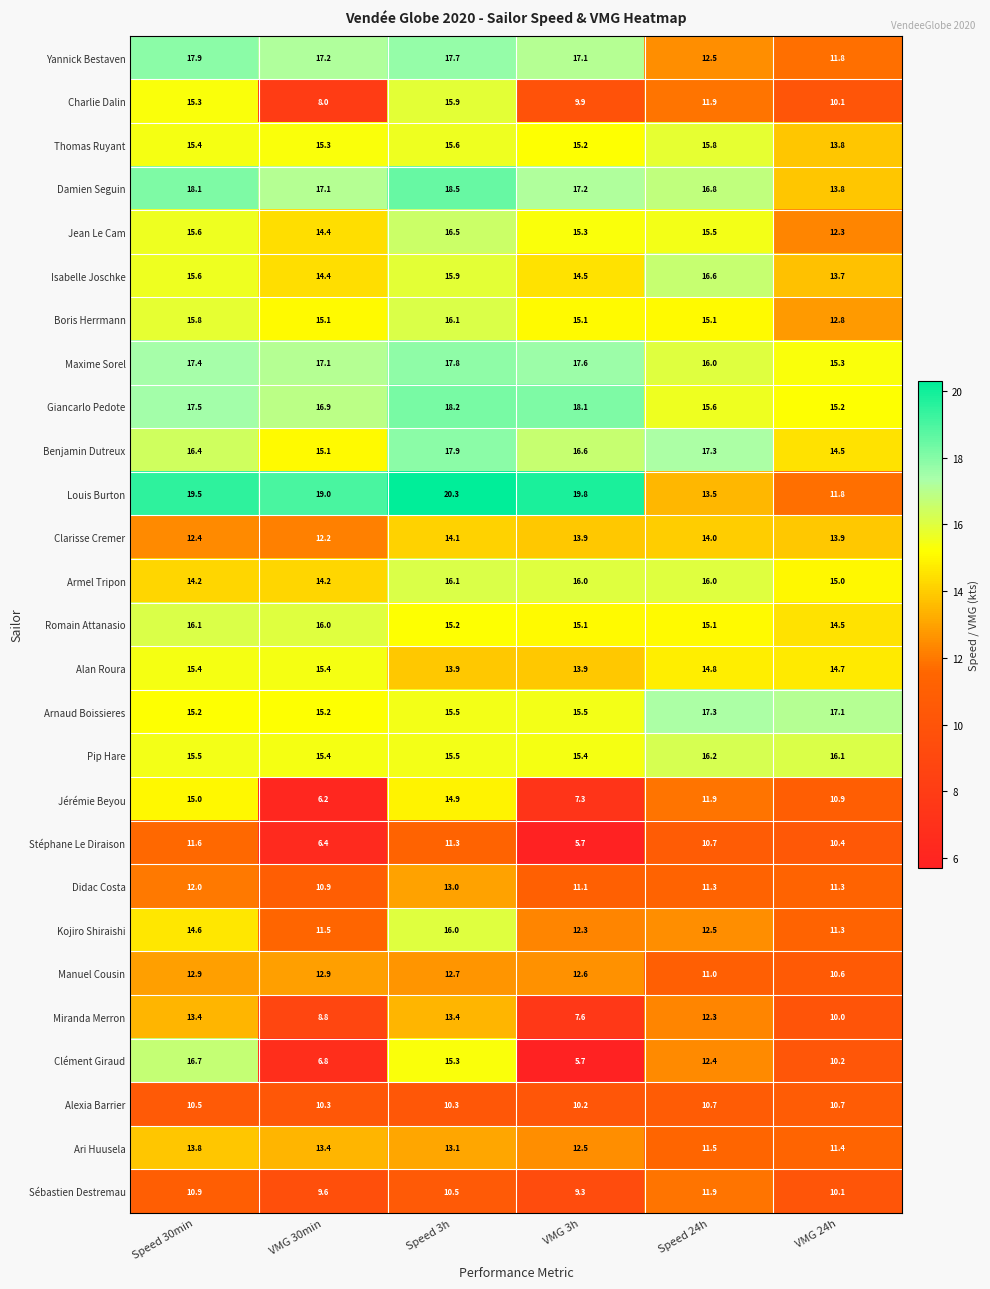

At which category does the chart reach its minimum across all series?

VMG 3h